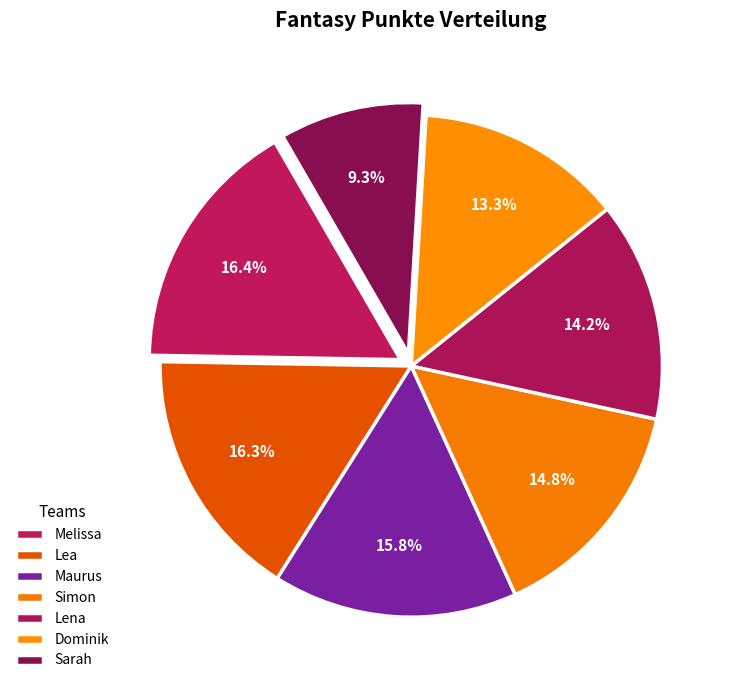

Approximately how many times larger is the value at Lea compared to Simon?

1.1